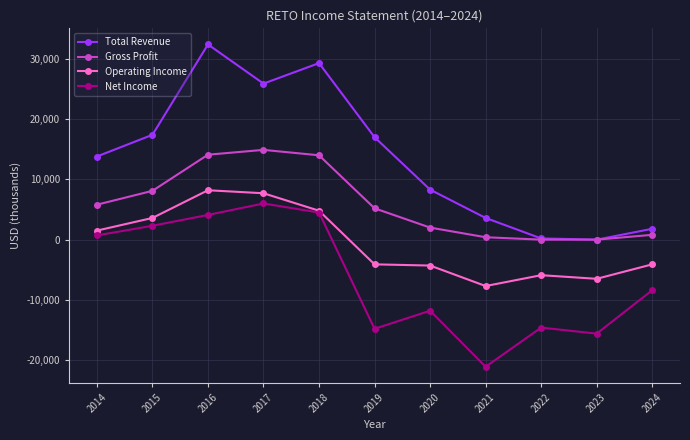

How many series are shown in this chart?

4